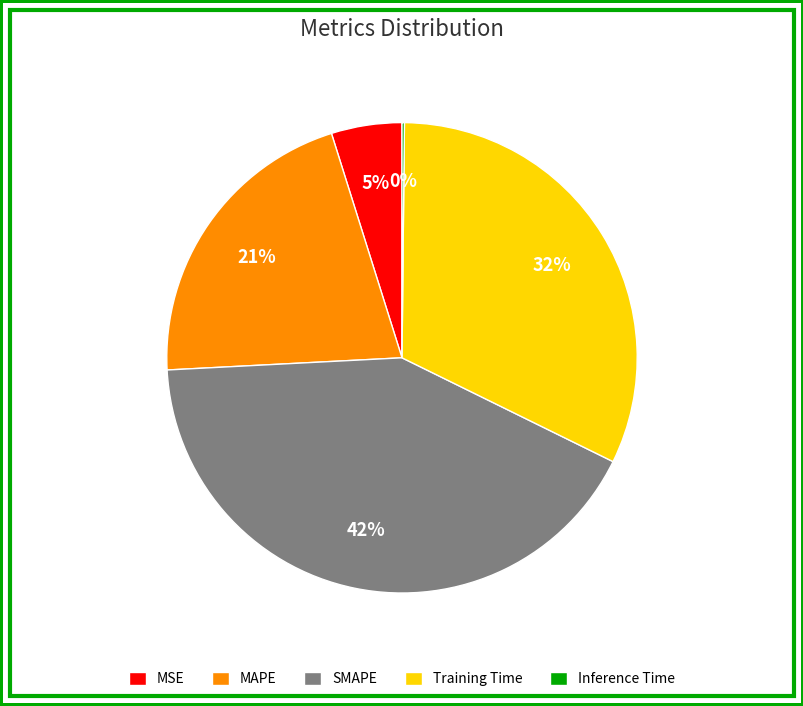

Does any single category account for the majority?

No